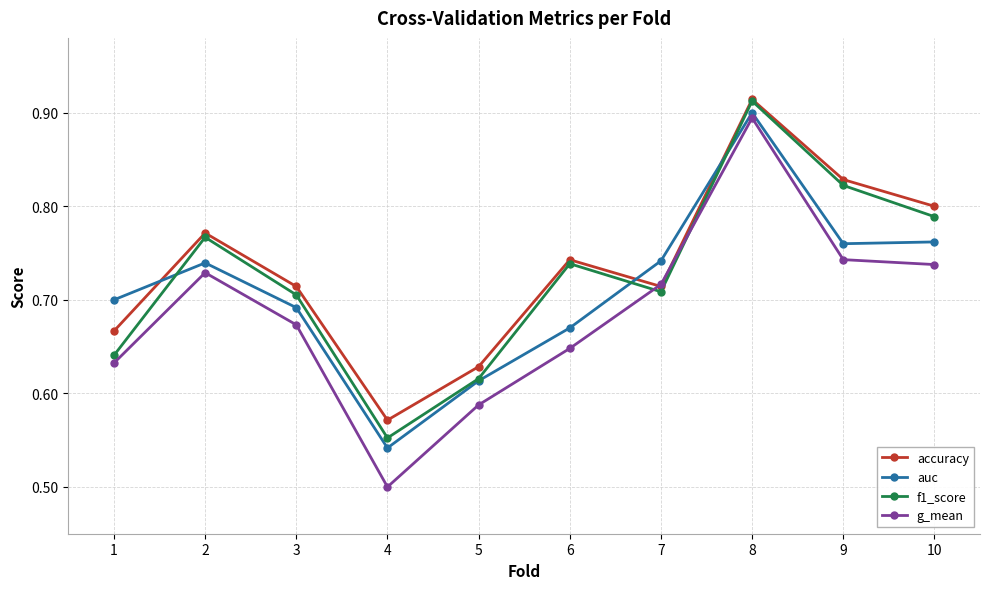

Count the number of data series in this chart.

4